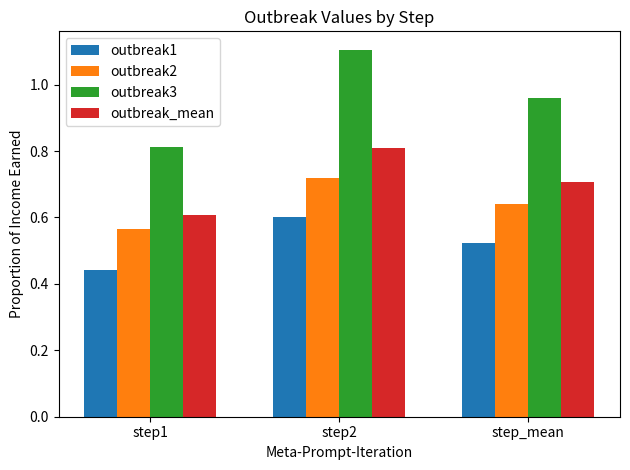

The value of outbreak2 at step2 is 1.2. True or false?

False